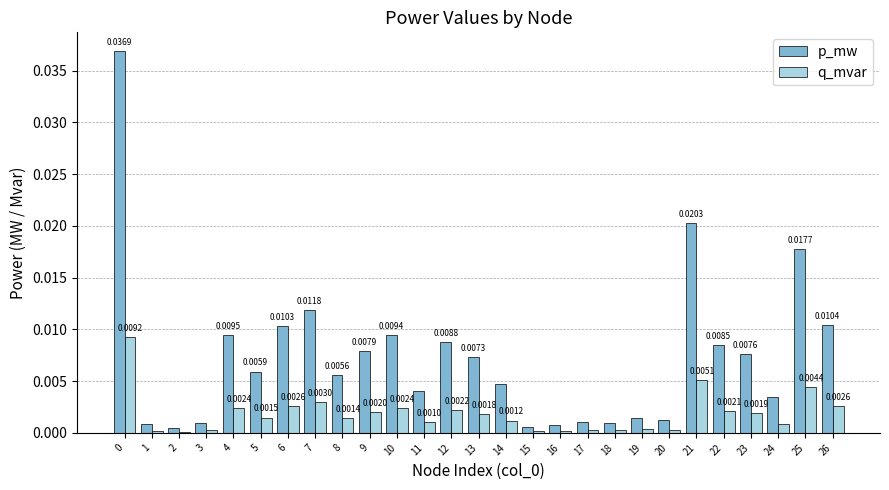

Which series has the largest range (max minus min)?

p_mw